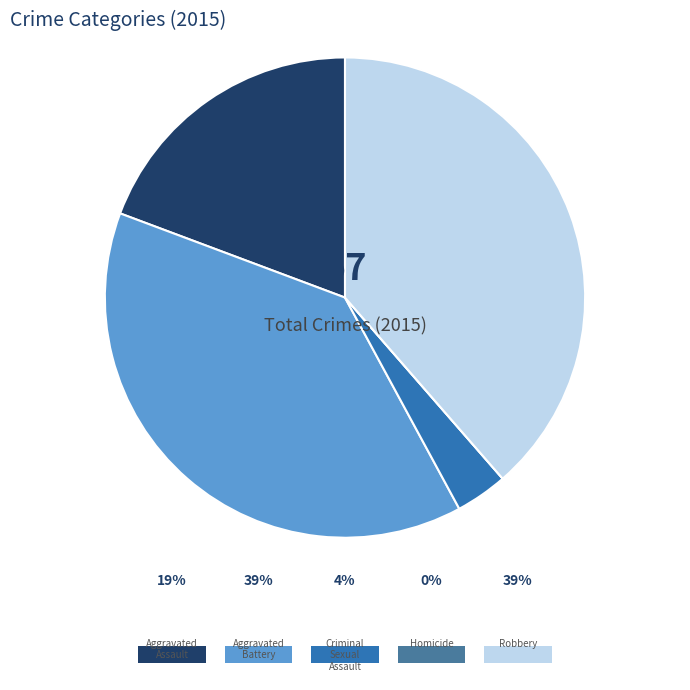

Count the number of slices in the pie.

5